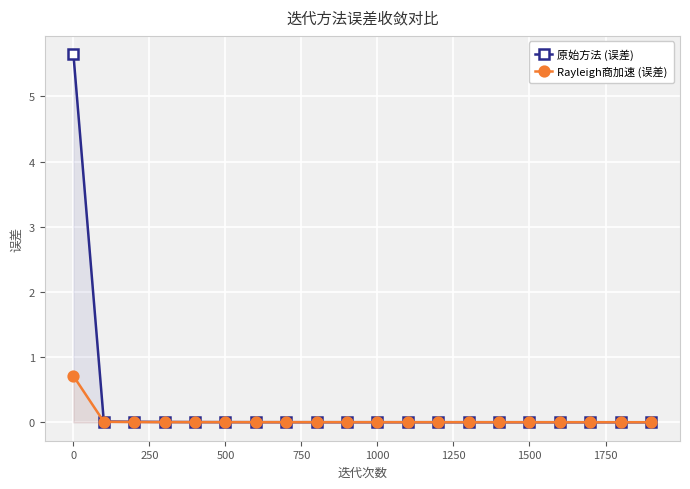

Rank the series by their maximum value, from lowest to highest.

Rayleigh商加速 (误差), 原始方法 (误差)